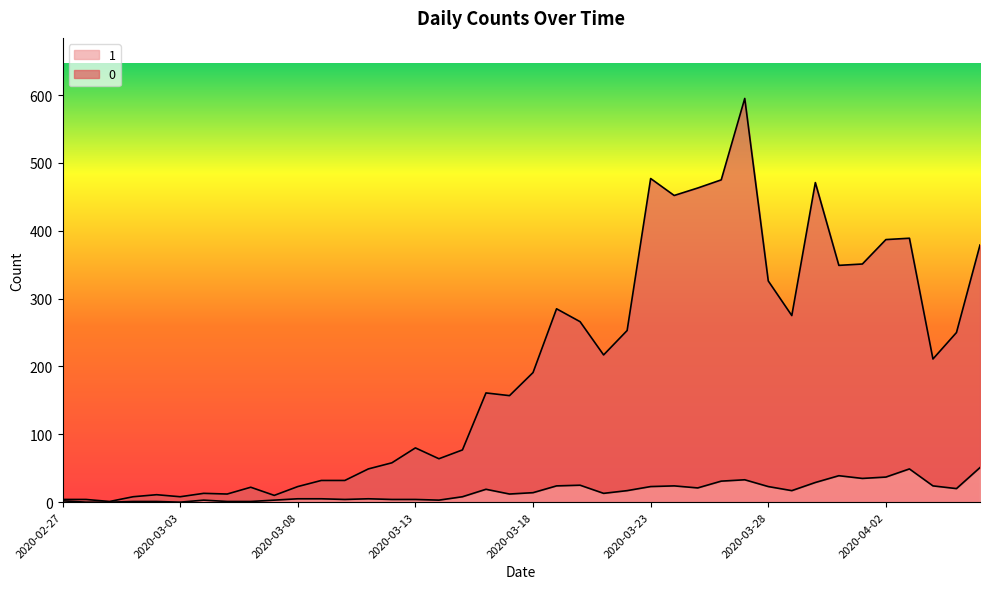

What is the minimum value for 0?

1